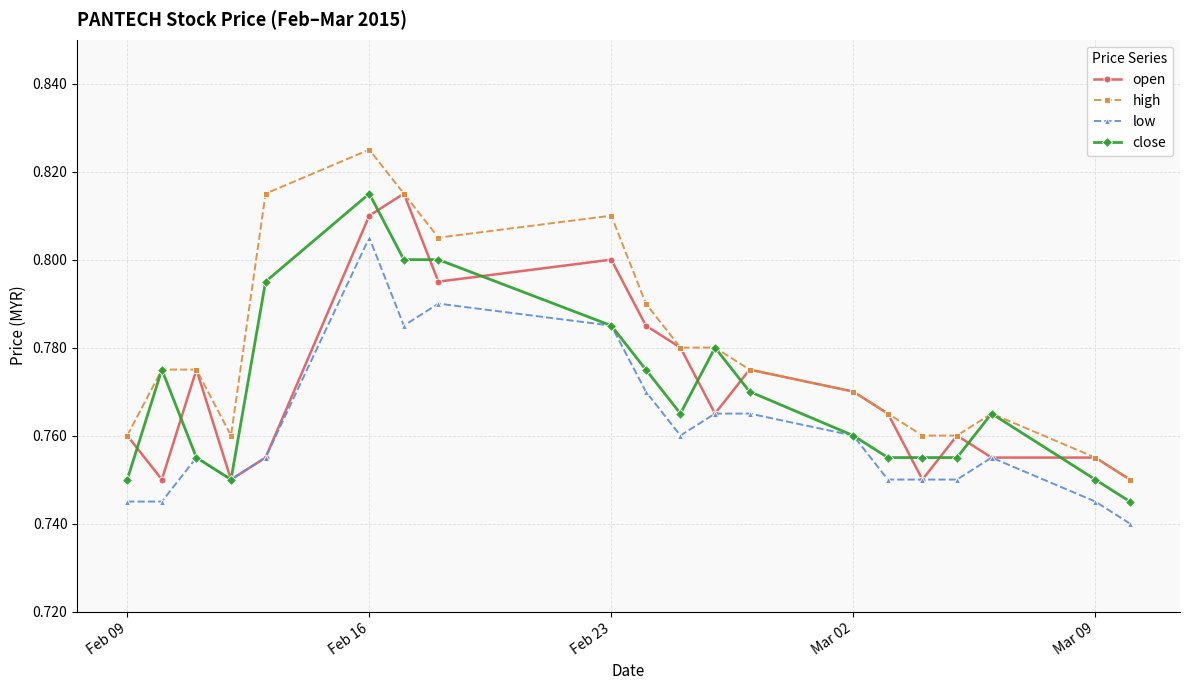

At how many categories does at least one series exceed 0?

20